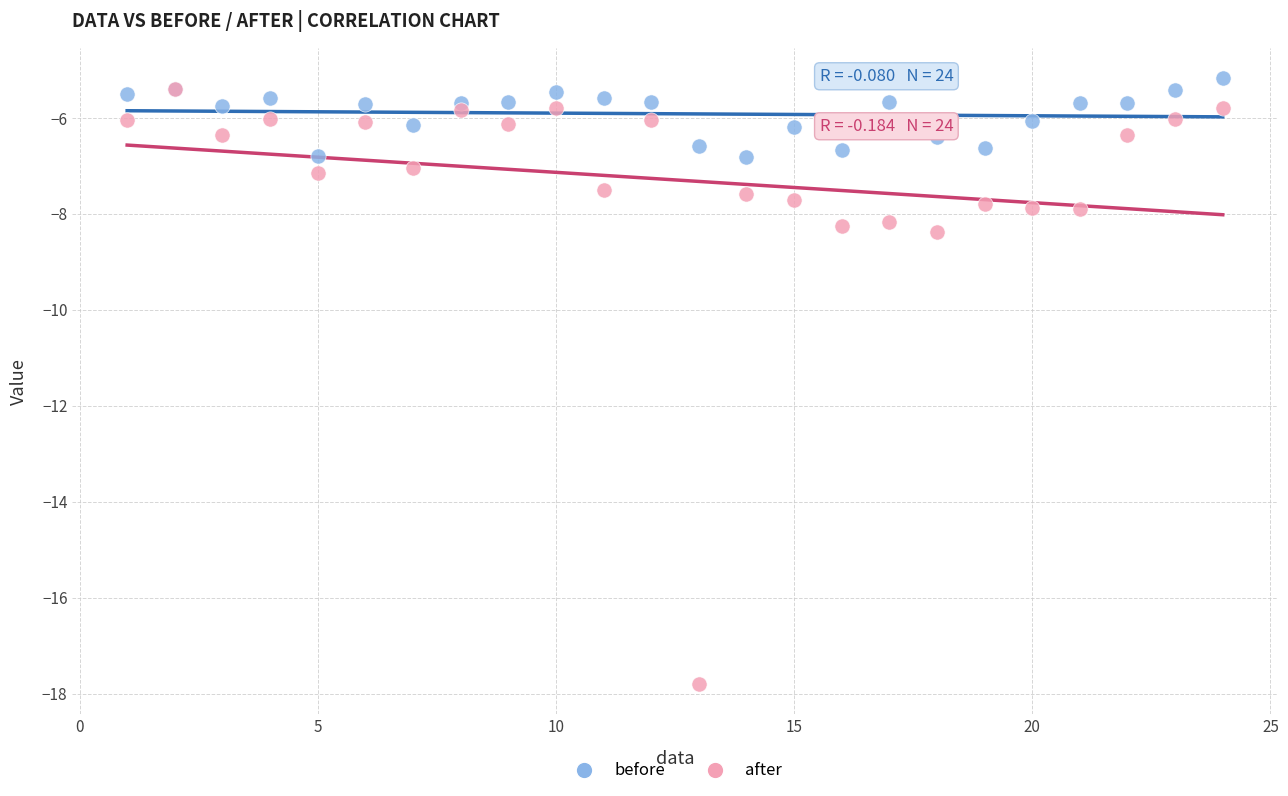

Which series has the largest Y range (max minus min)?

after